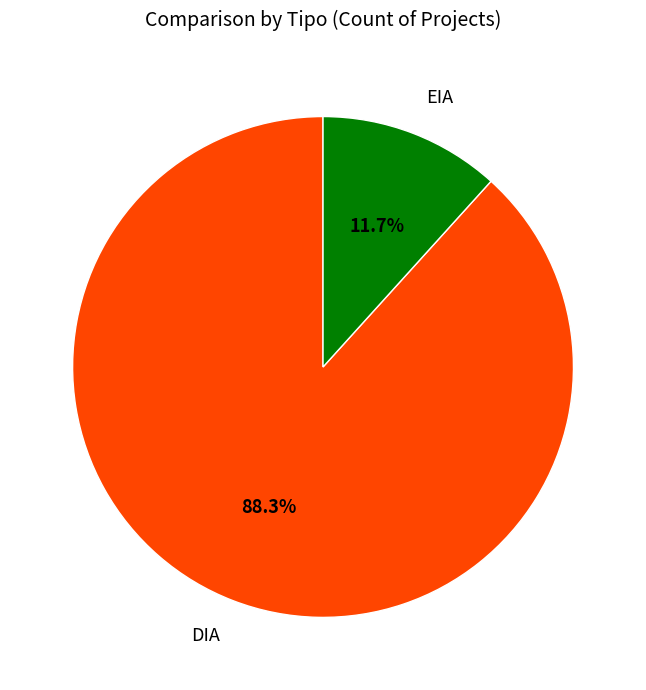

Which category has the biggest portion of the pie?

DIA